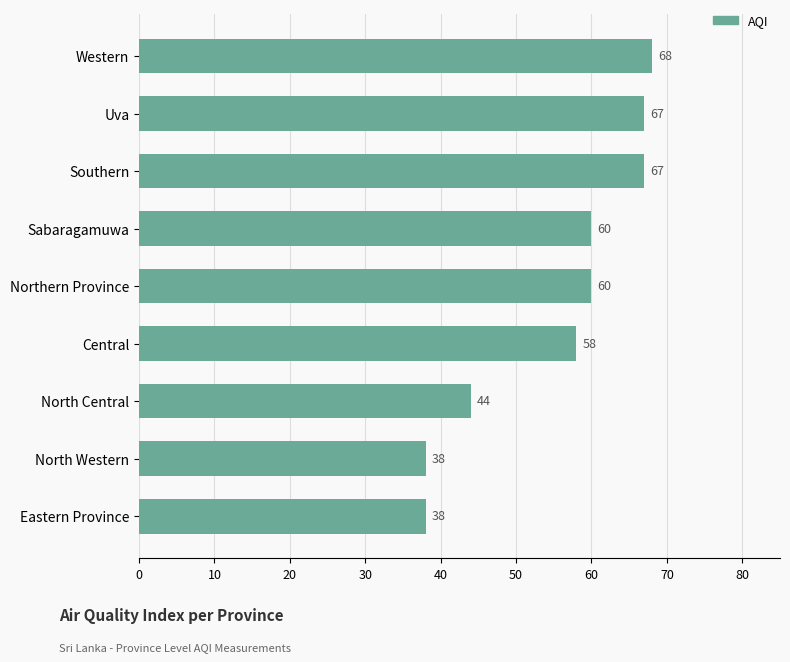

What is the difference between the values at Northern Province and North Western?

22